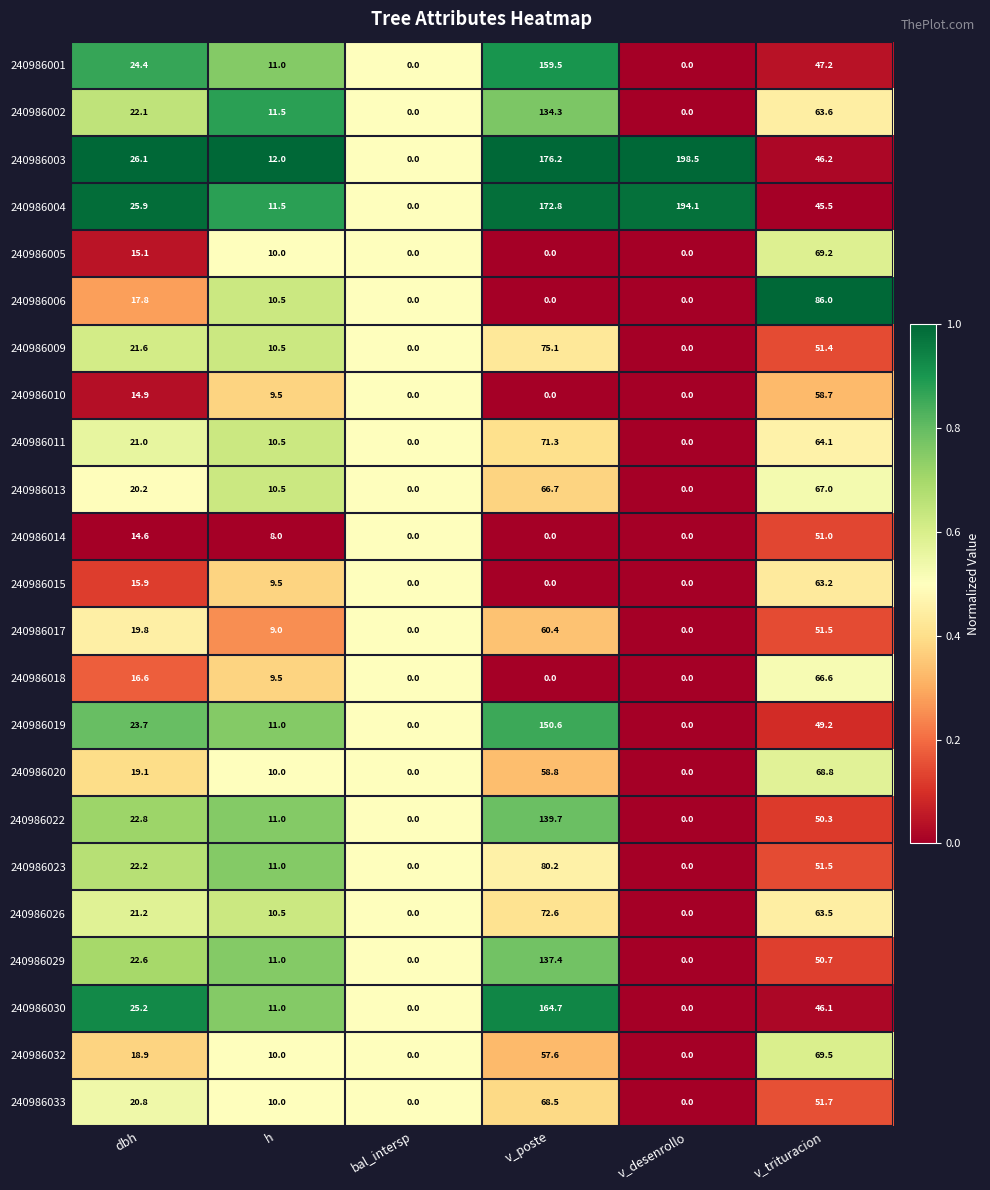

Which series has the largest total across all categories?

240986003